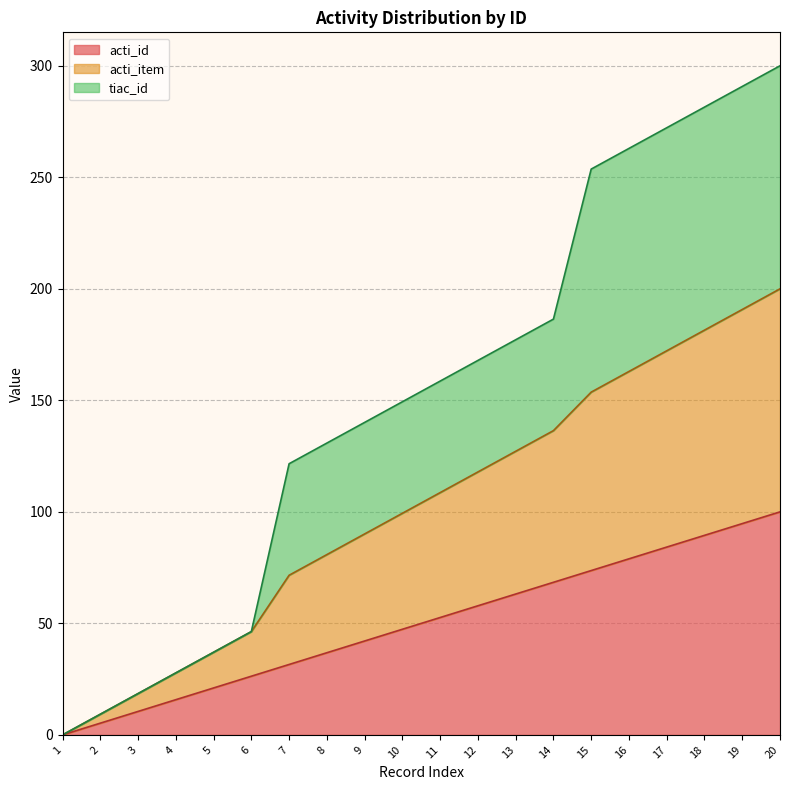

At which label does acti_item reach its minimum?

1